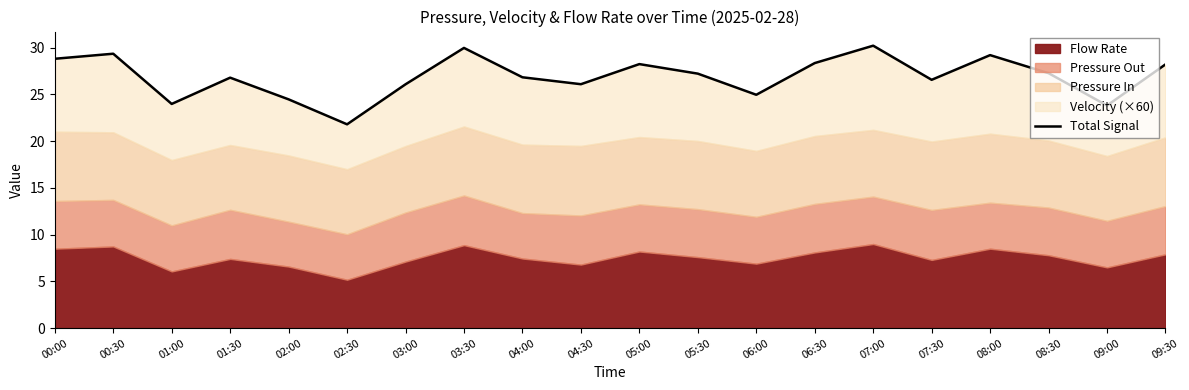

What is the smallest value displayed?

21.8